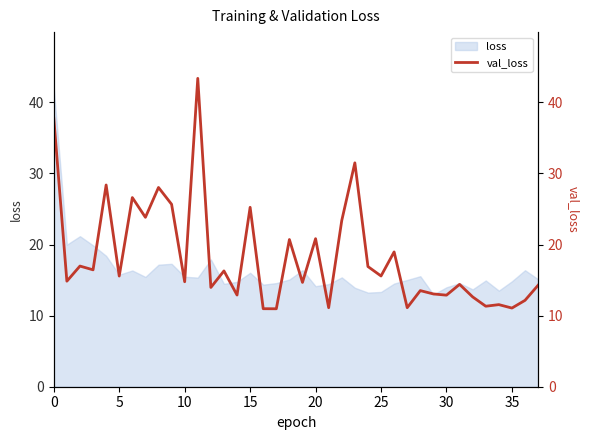

What is the maximum value for loss?

41.9